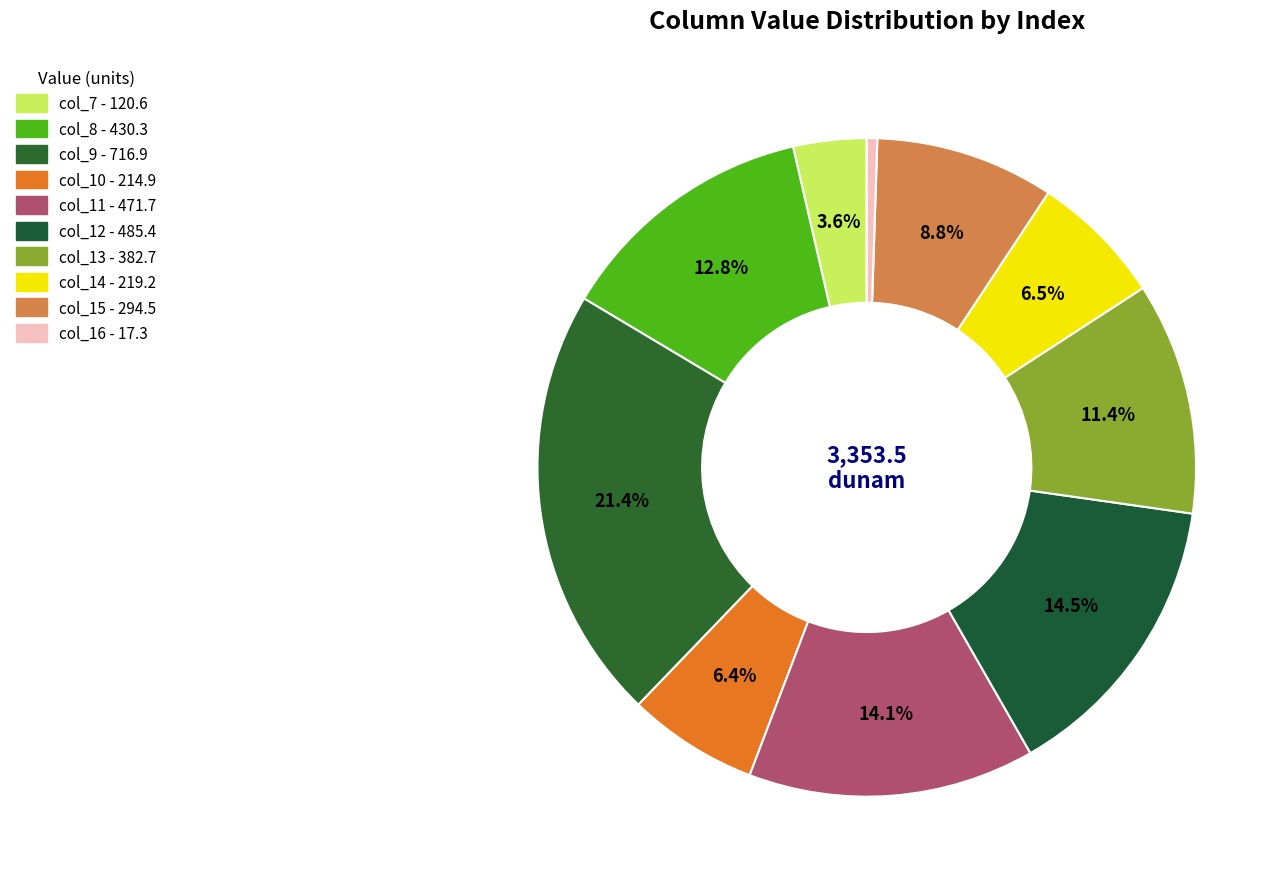

What is the smallest slice in the pie chart?

col_16